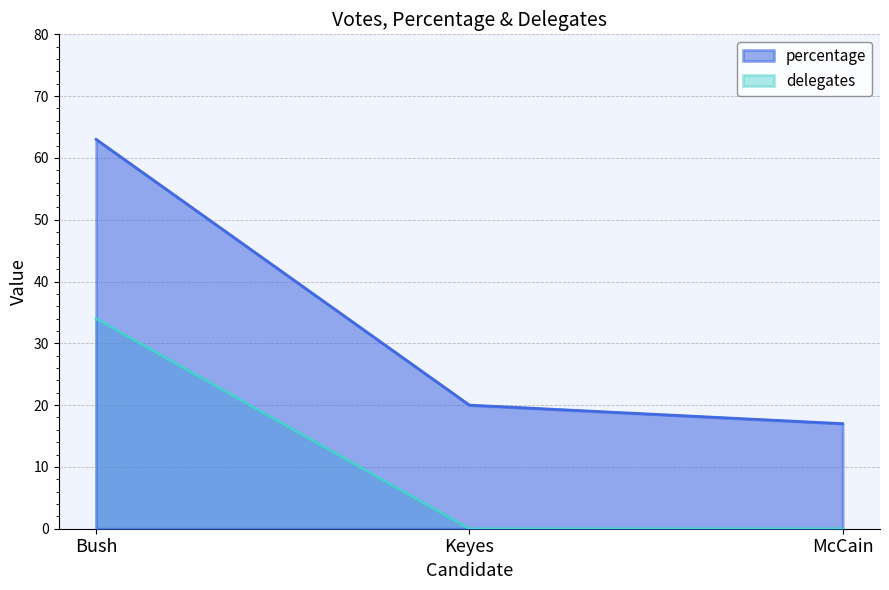

Which series changed the most between Keyes and McCain?

percentage